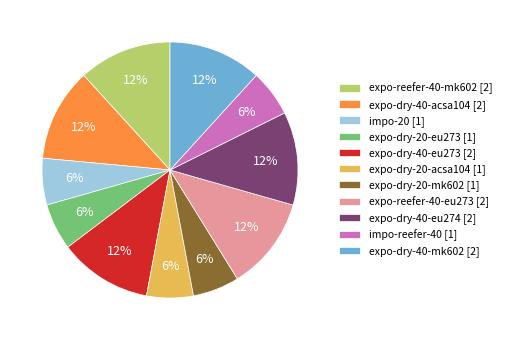

Does expo-dry-20-eu273 account for over 50% of the chart?

No